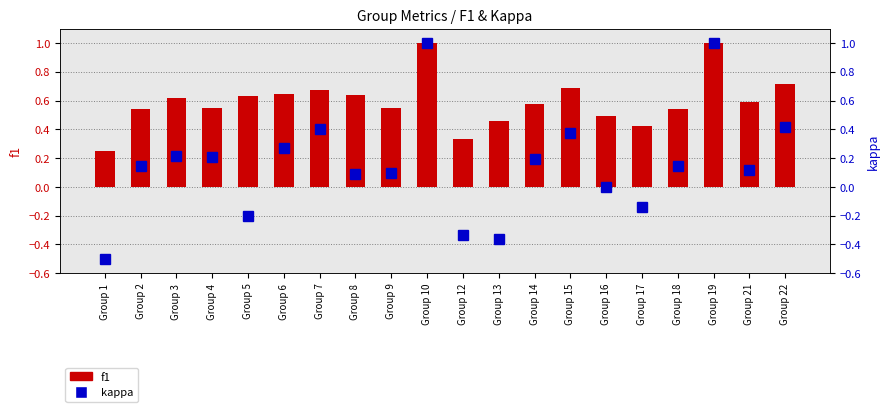

What is the value of the kappa bar at the 9th from the left?

0.1